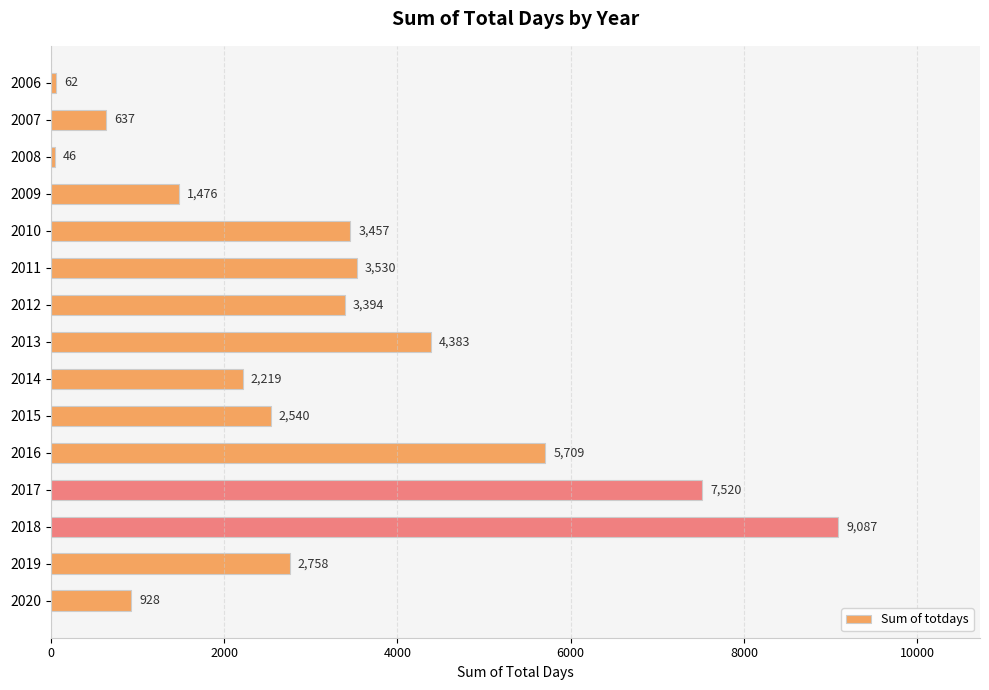

Rank the categories by value from highest to lowest.

2018, 2017, 2016, 2013, 2011, 2010, 2012, 2019, 2015, 2014, 2009, 2020, 2007, 2006, 2008